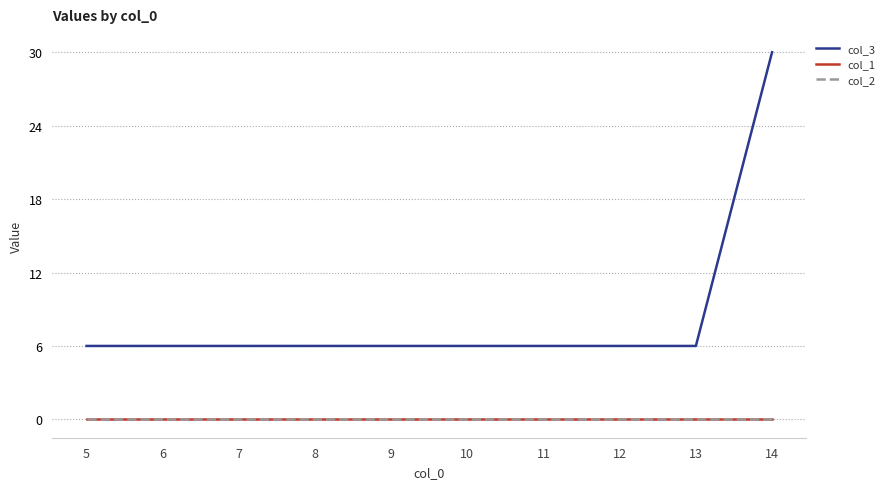

Where is col_1 nearest to the value 0?

5